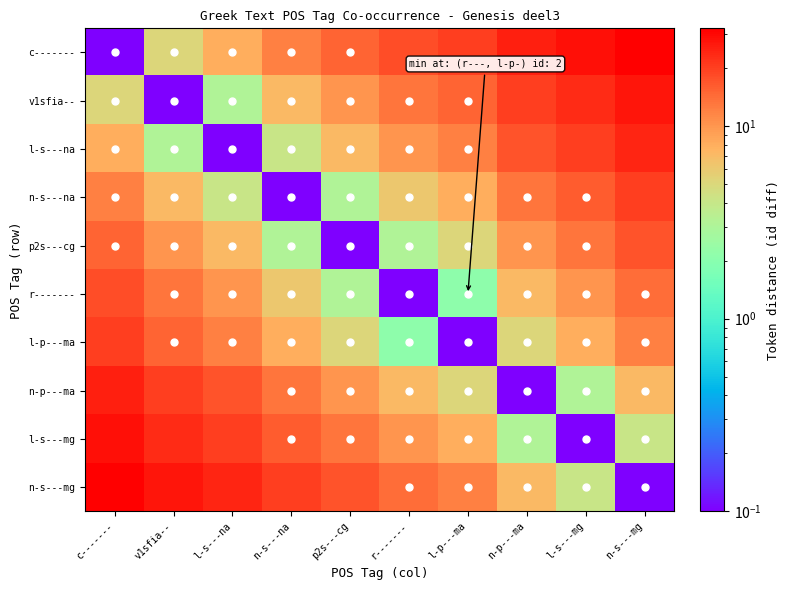

Which series has the largest total across all categories?

c-------